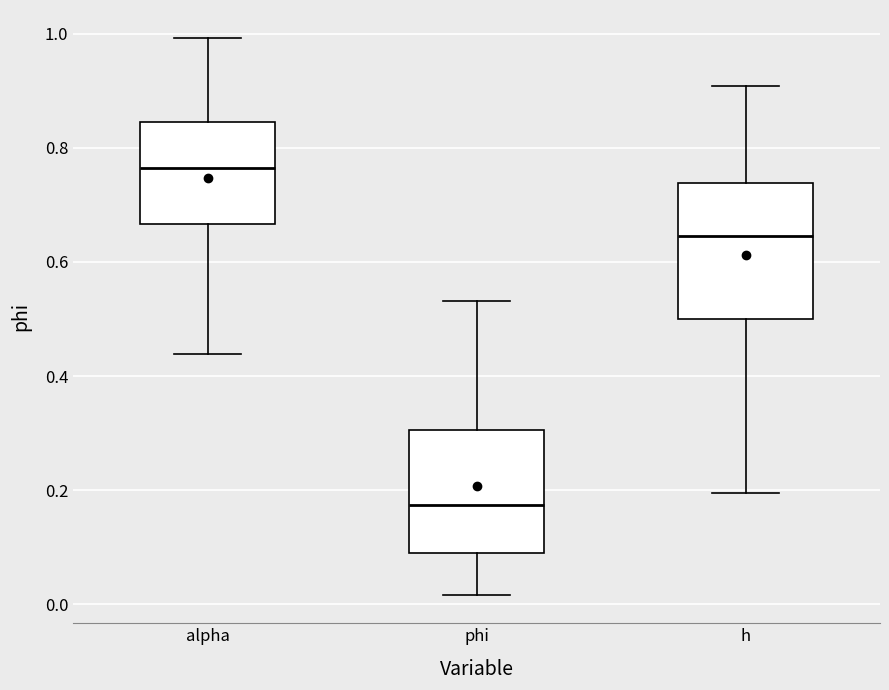

Reading left to right, read every box against the y-axis: the position of its median line, the range the box covers, and the ends of its whiskers. The values are not printed on the chart, so give them approximately, as read against the axis.

alpha: median 0.76, box 0.66 to 0.84, whiskers 0.44 to 1.00
phi: median 0.18, box 0.08 to 0.30, whiskers 0.02 to 0.54
h: median 0.64, box 0.50 to 0.74, whiskers 0.20 to 0.90